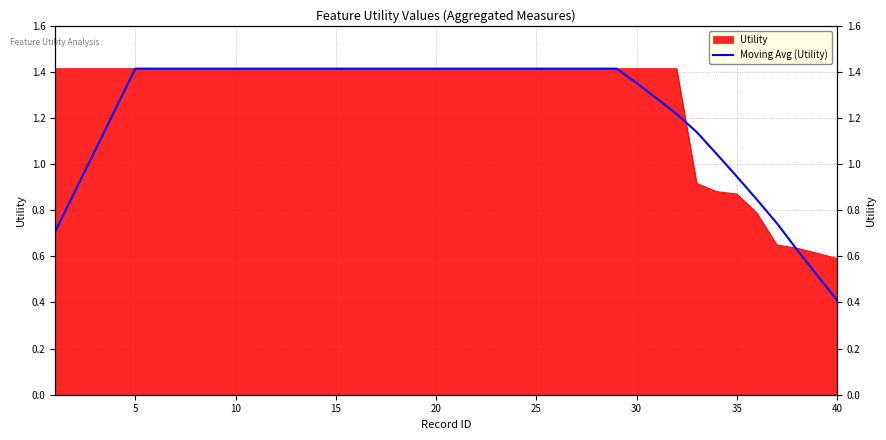

What is the minimum value shown in the chart?

0.4